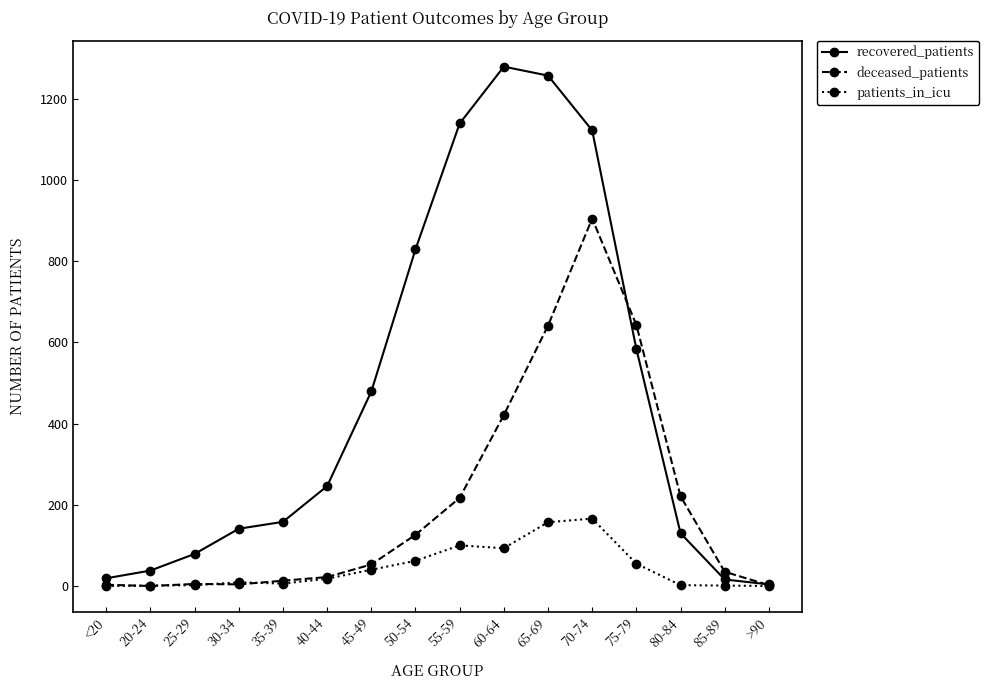

What are all the series names shown in the legend?

recovered_patients, deceased_patients, patients_in_icu